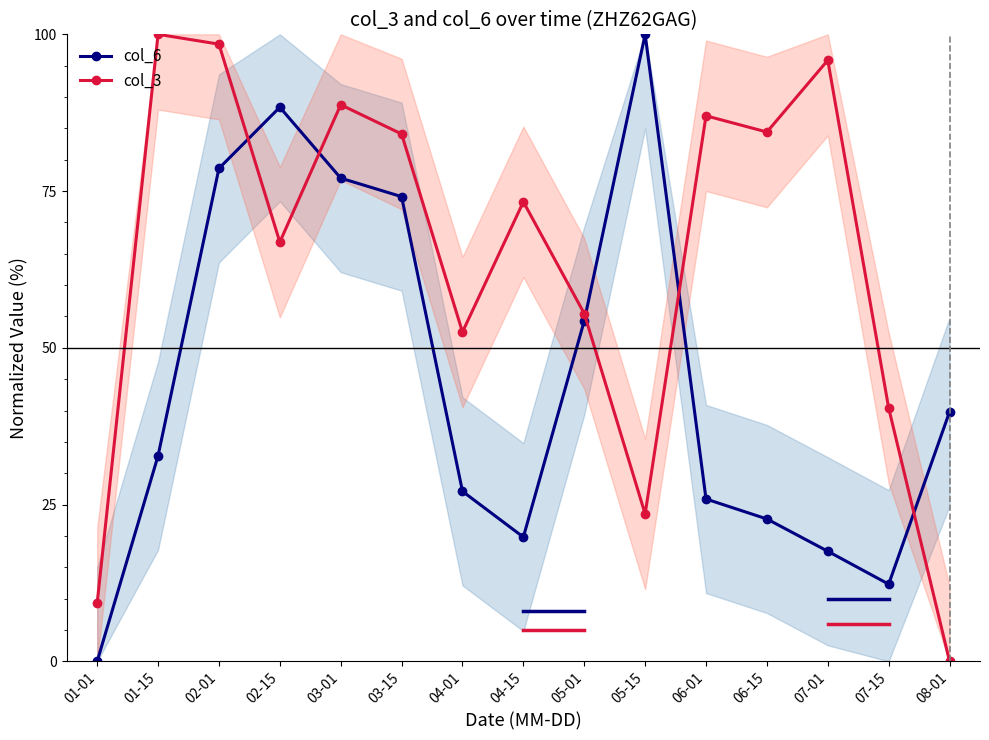

What is the label of the 8th point from the left?

04-15